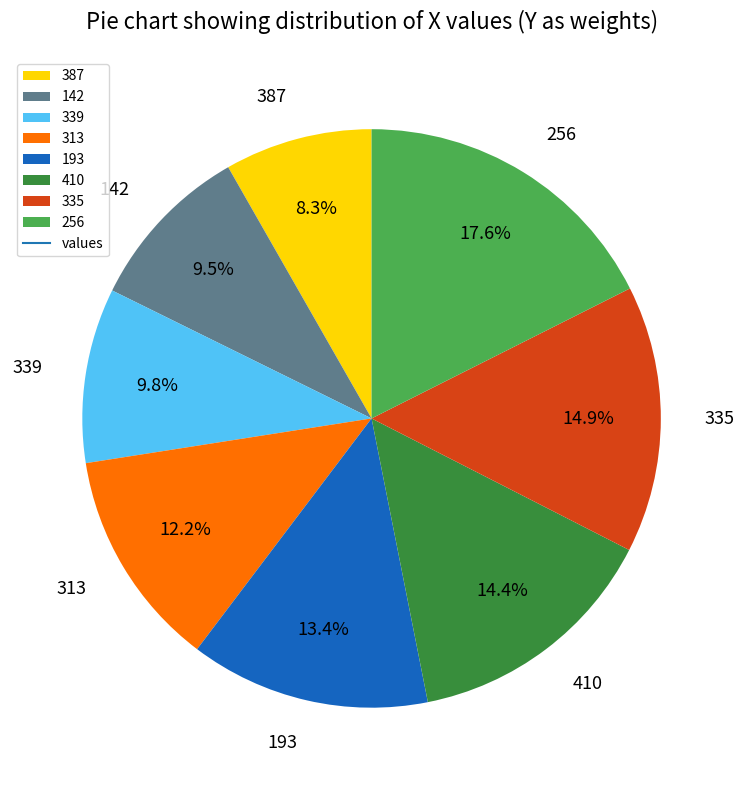

Between 313 and 387, which is larger?

313